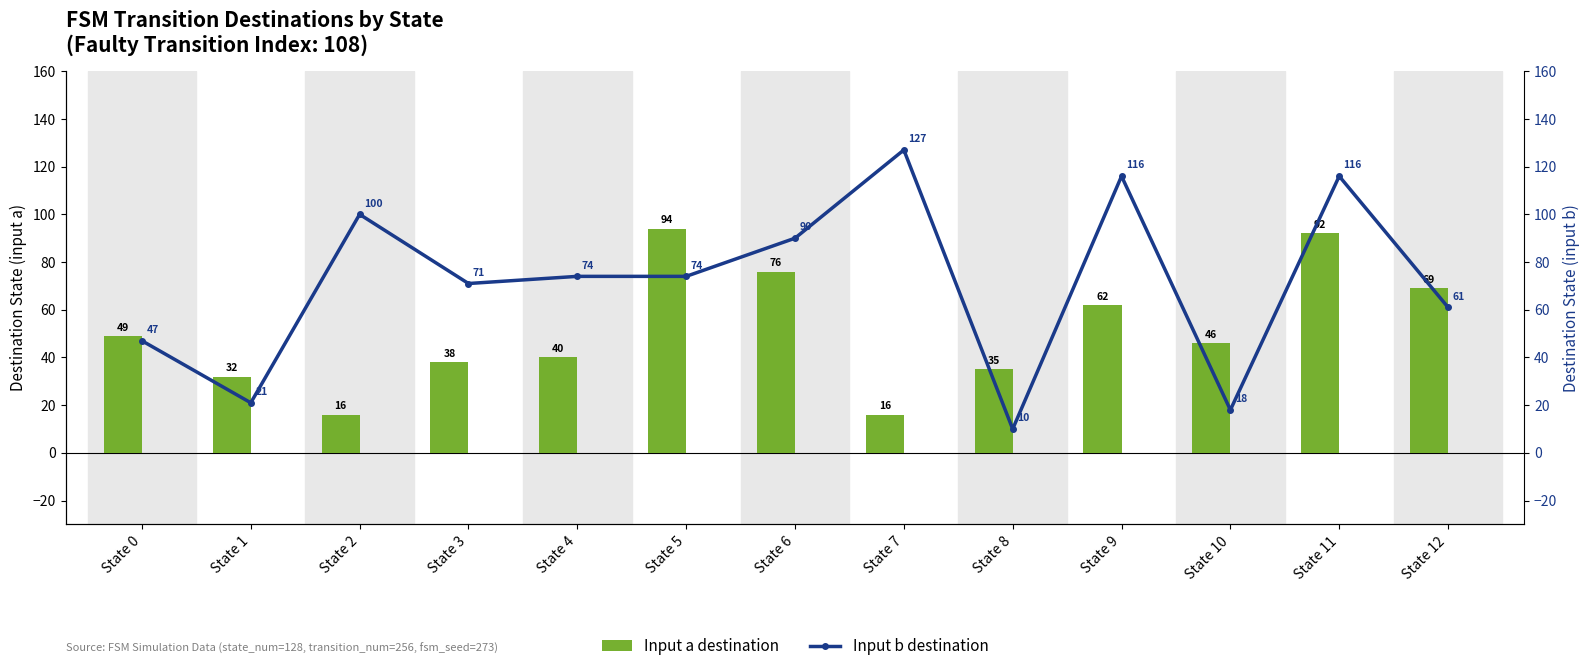

Count the number of data series in this chart.

2